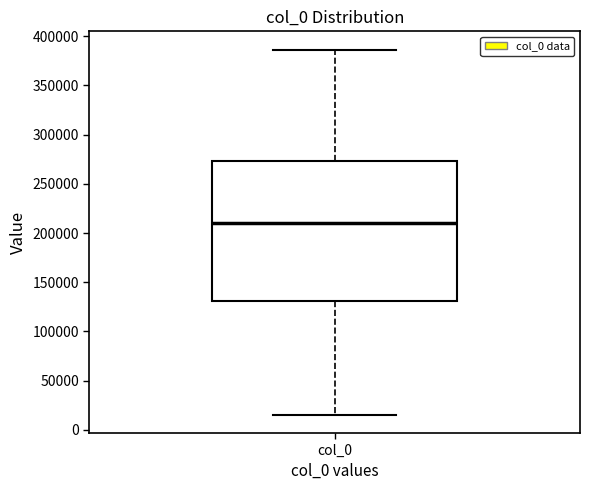

Read this box plot against the y-axis: the position of the median line, the range covered by the box, and the ends of both whiskers. The values are not printed on the chart, so give them approximately, as read against the axis.

median 210000, box 130000 to 275000, whiskers 15000 to 385000